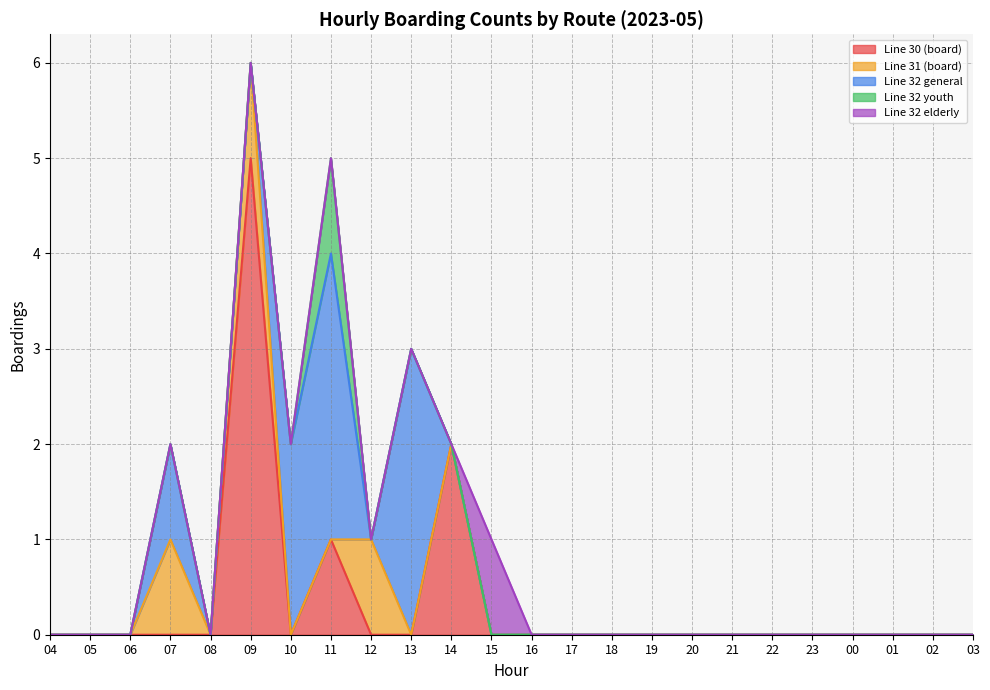

Rank the series at 22 from highest to lowest value.

Line 30 (board), Line 31 (board), Line 32 general, Line 32 youth, Line 32 elderly